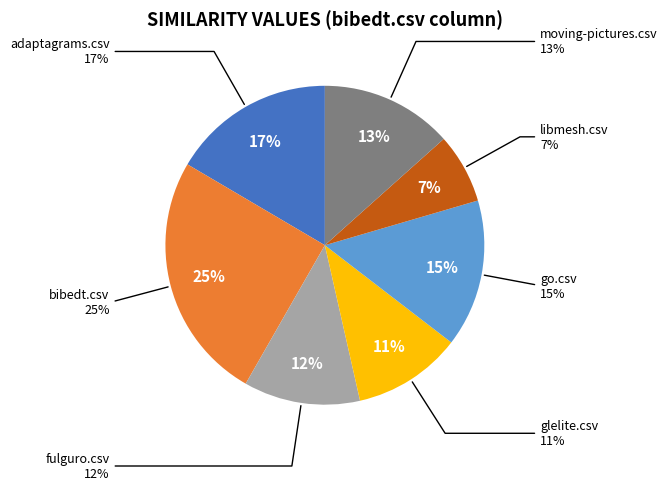

What percentage is the libmesh.csv slice, to the nearest percent?

7%